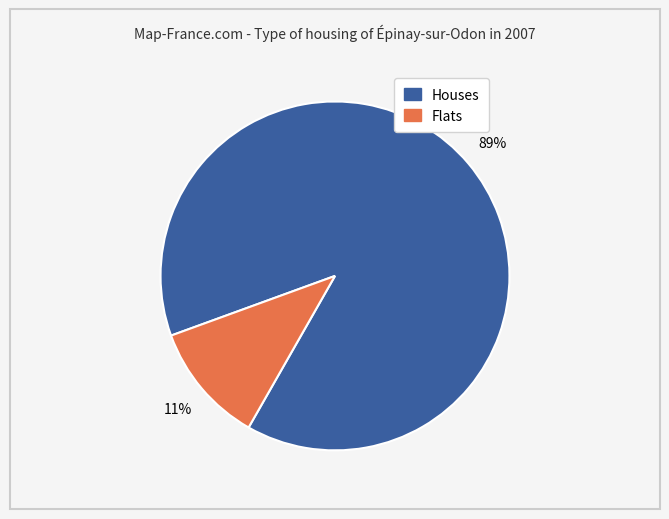

Does any single category account for the majority?

Yes